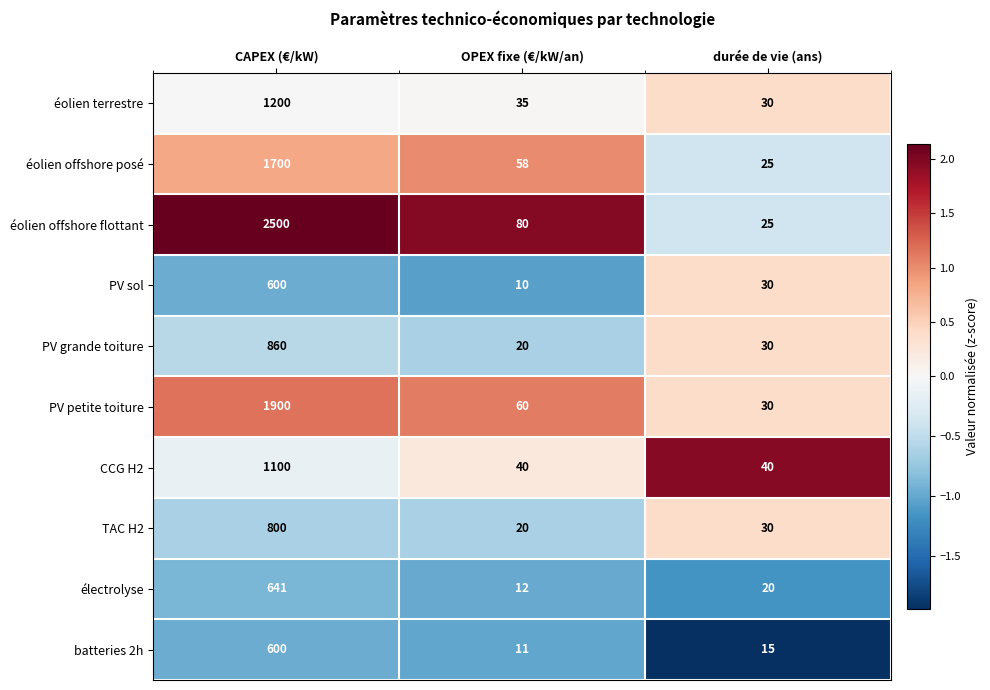

How many data points in batteries 2h are less than 15?

1